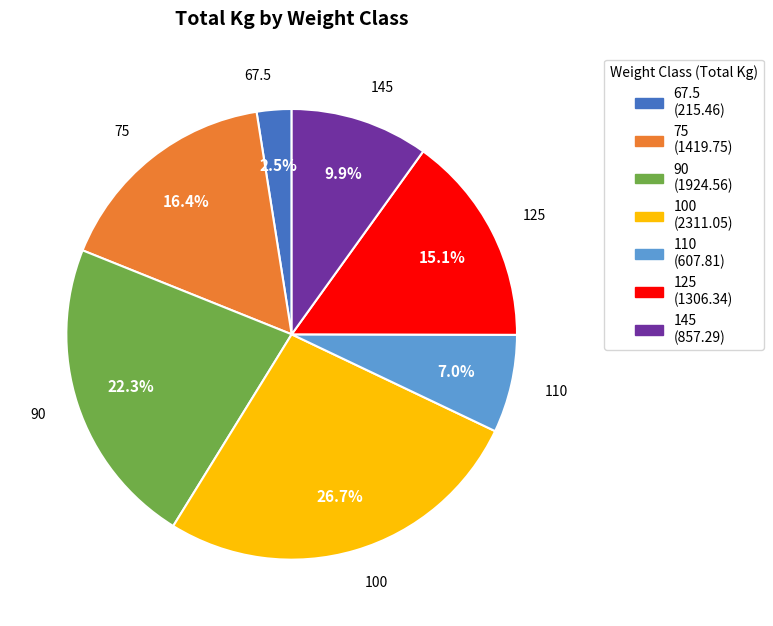

To the nearest percent, what is the difference between the largest and smallest slice percentages?

24%